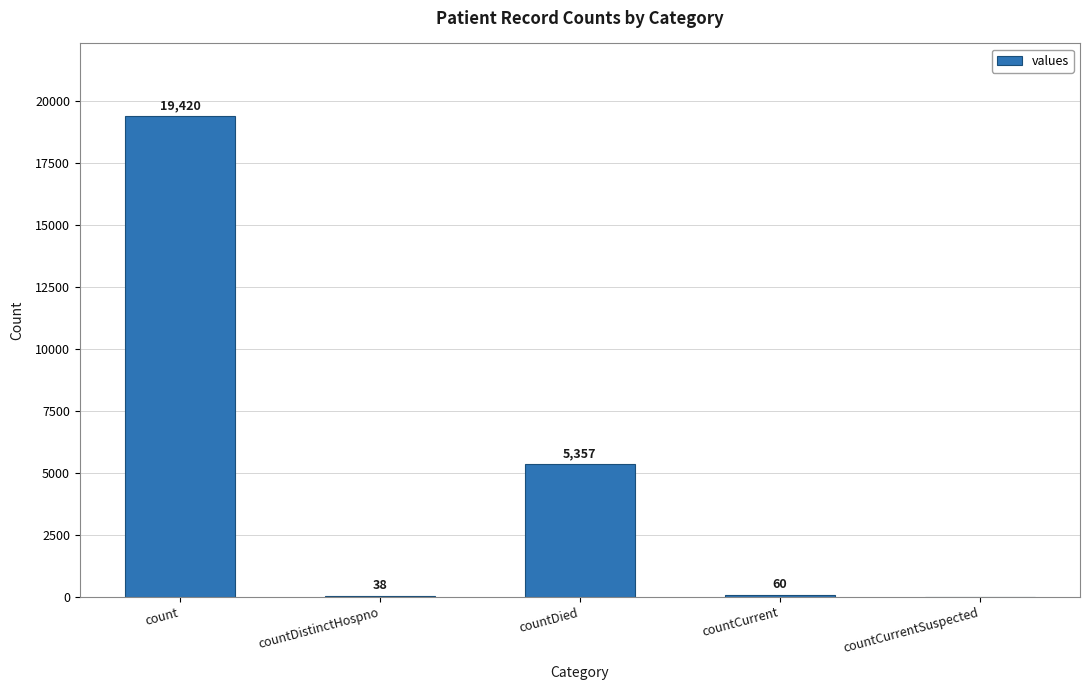

The value at countDistinctHospno is 38. True or false?

True